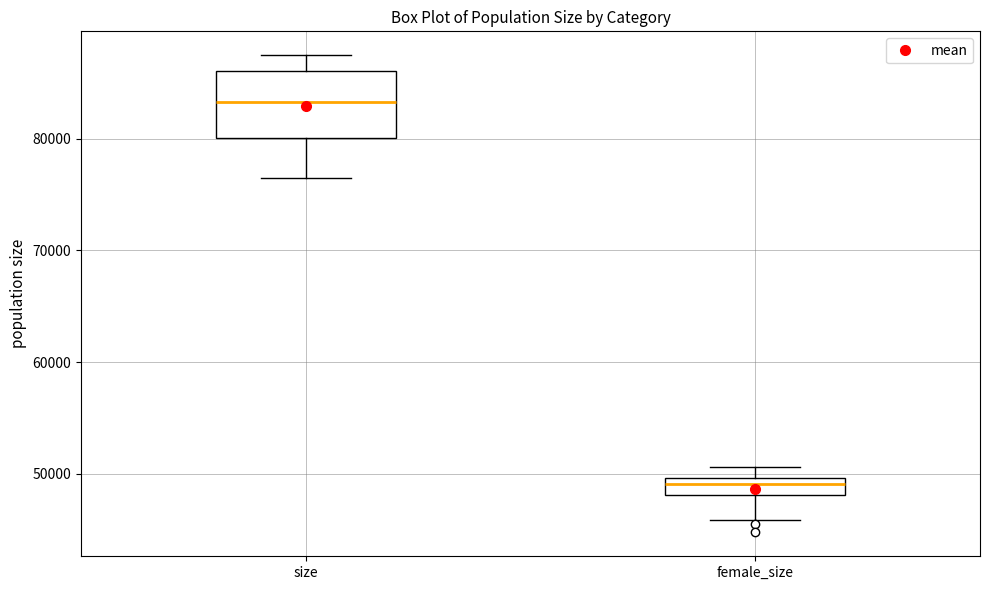

Reading left to right, read every box against the y-axis: the position of its median line, the range the box covers, and the ends of its whiskers. The values are not printed on the chart, so give them approximately, as read against the axis.

size: median 83000, box 80000 to 86000, whiskers 76000 to 87000
female_size: median 49000, box 48000 to 50000, whiskers 46000 to 51000